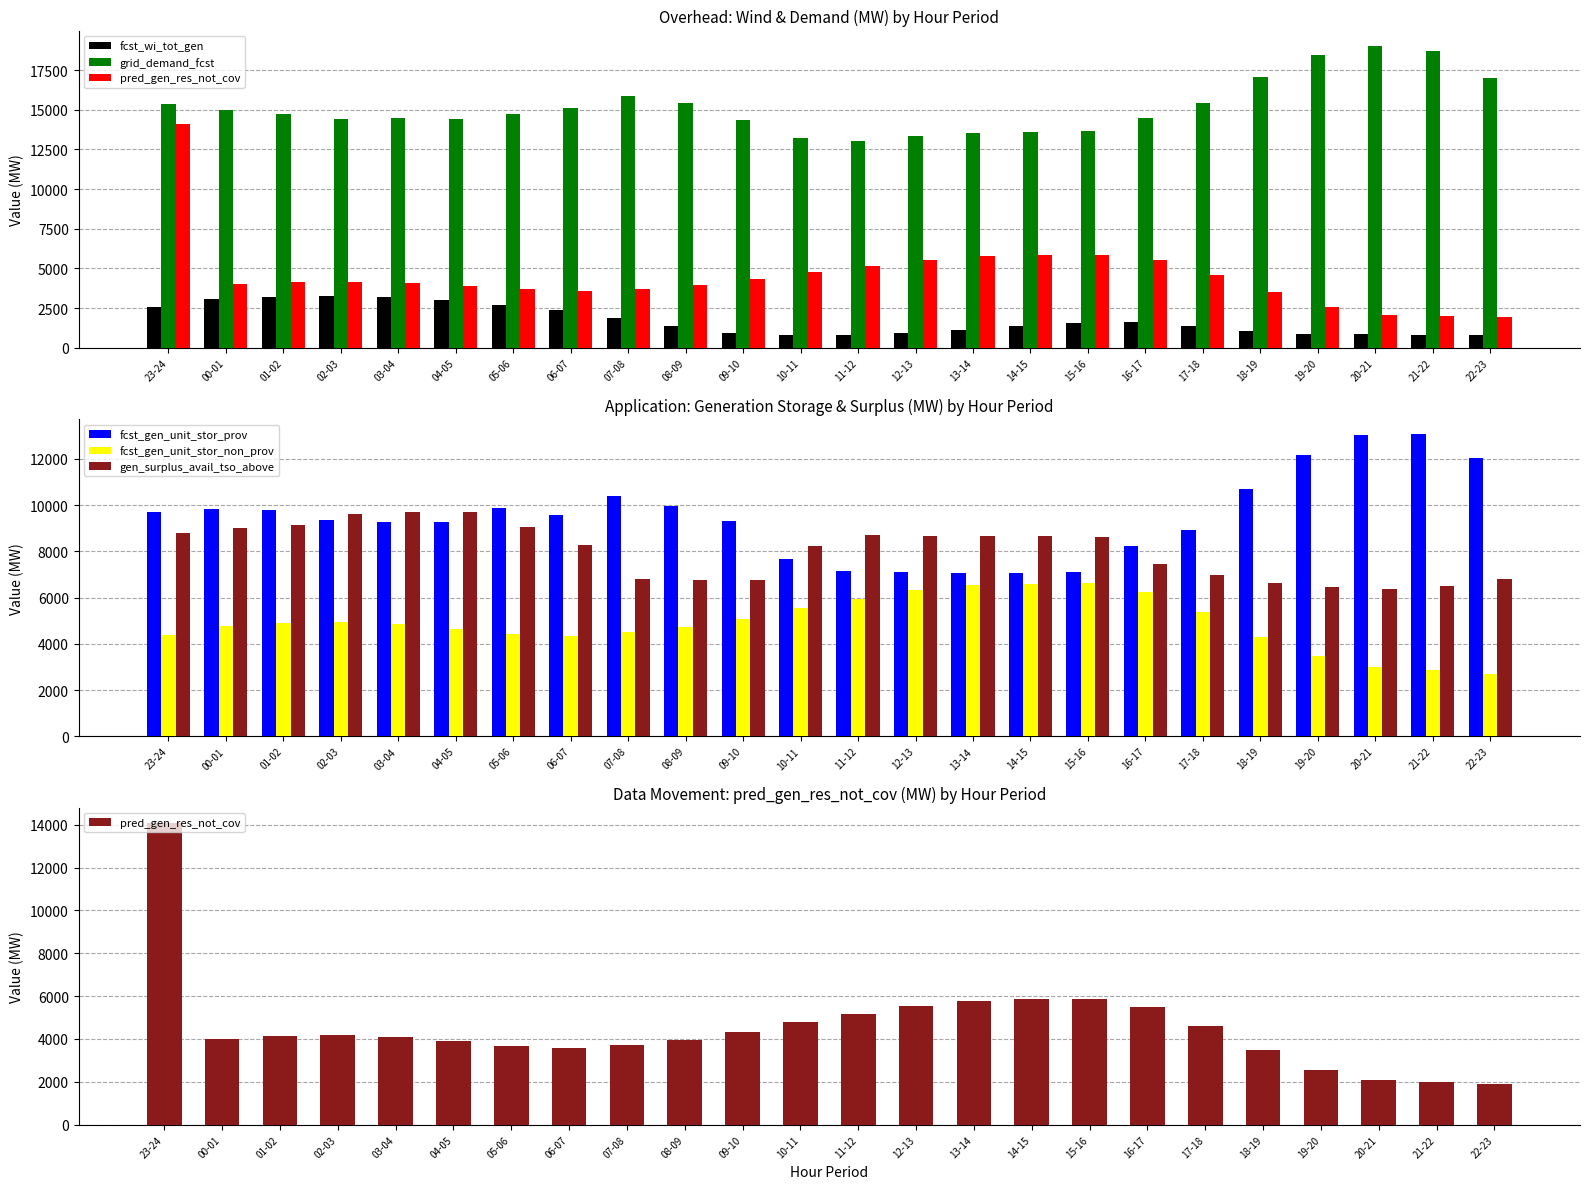

List the labels in order of gen_surplus_avail_tso_above value, smallest first.

20-21, 19-20, 21-22, 18-19, 08-09, 09-10, 07-08, 22-23, 17-18, 16-17, 10-11, 06-07, 15-16, 12-13, 13-14, 14-15, 11-12, 23-24, 00-01, 05-06, 01-02, 02-03, 04-05, 03-04